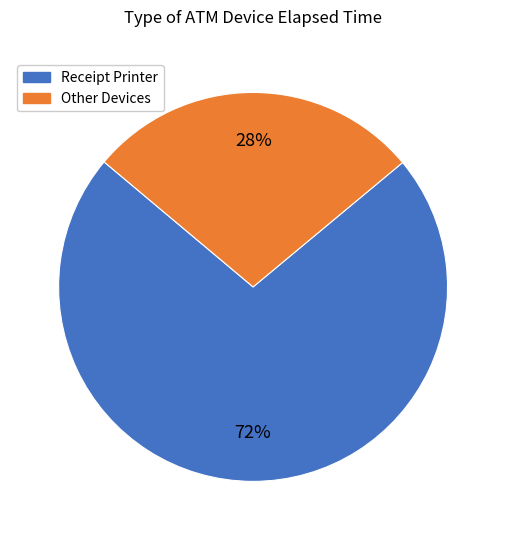

To the nearest percent, what is the average slice percentage?

50%